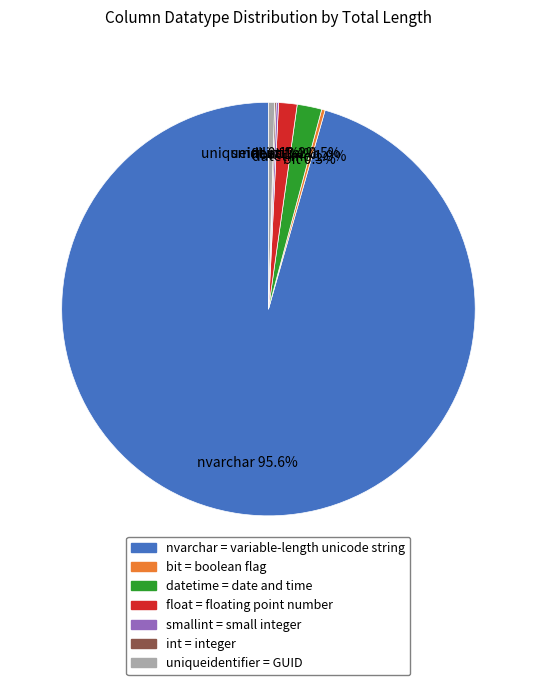

To the nearest percent, what percentage of the pie is float?

1%